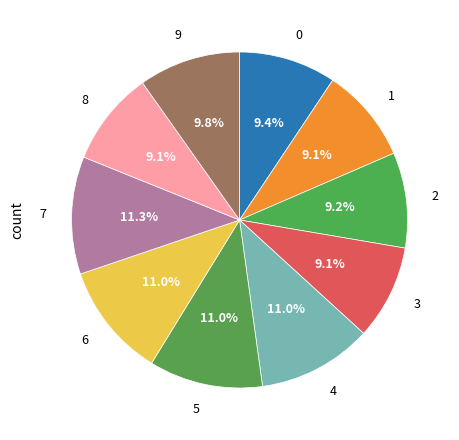

What is the total percentage of 4 and 2?

20.2%